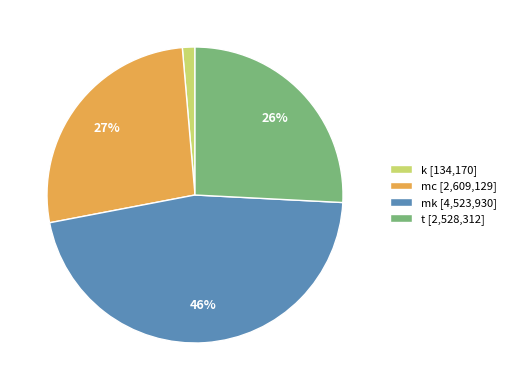

Which slice is the smallest?

k